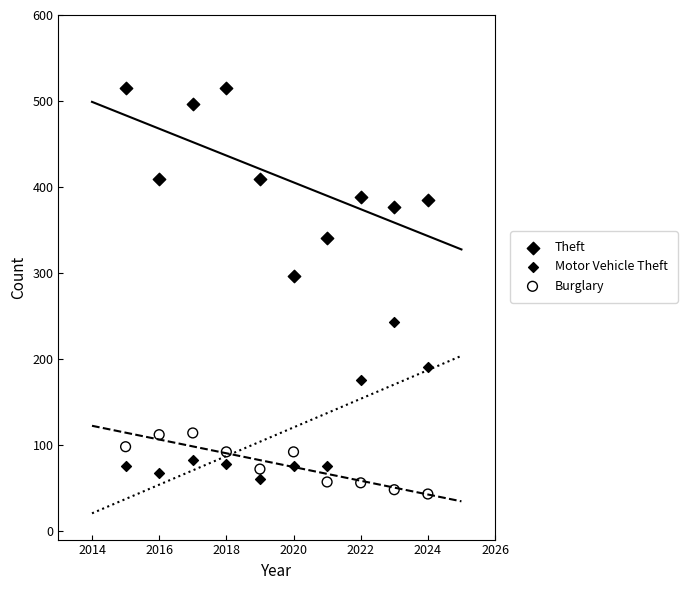

Which series has the widest spread of Y values?

Theft